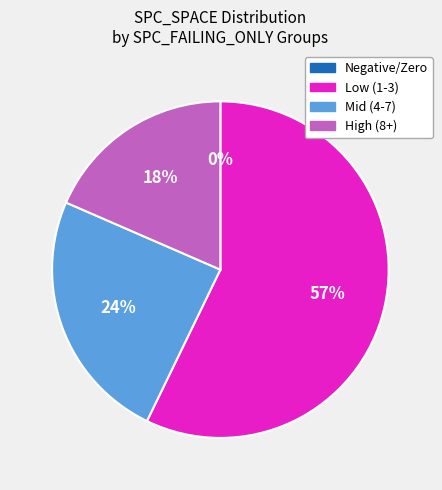

To the nearest percent, what is the average slice percentage?

25%